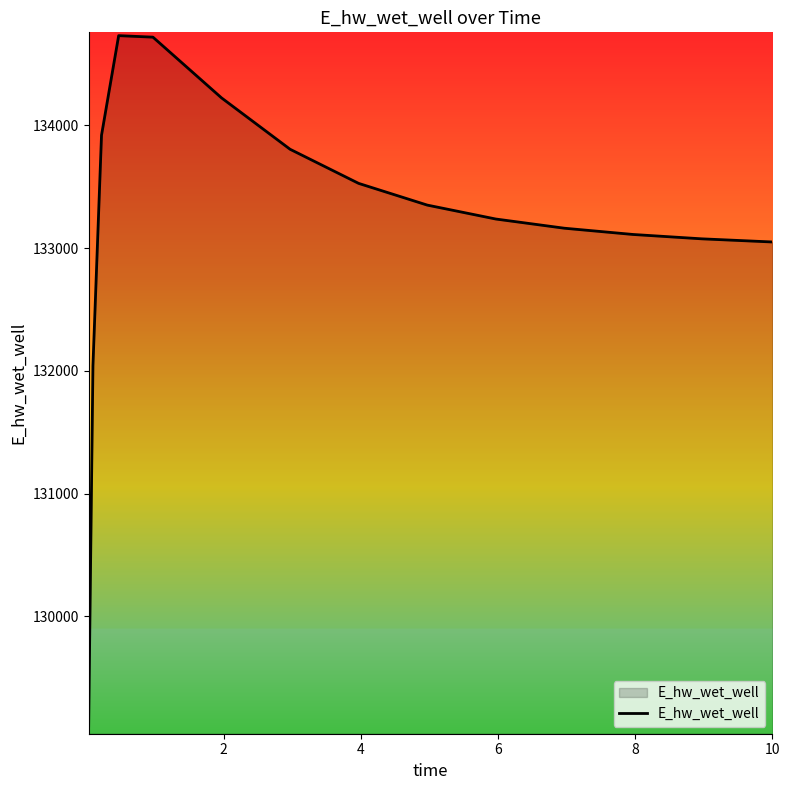

How many lines are shown in the chart?

1